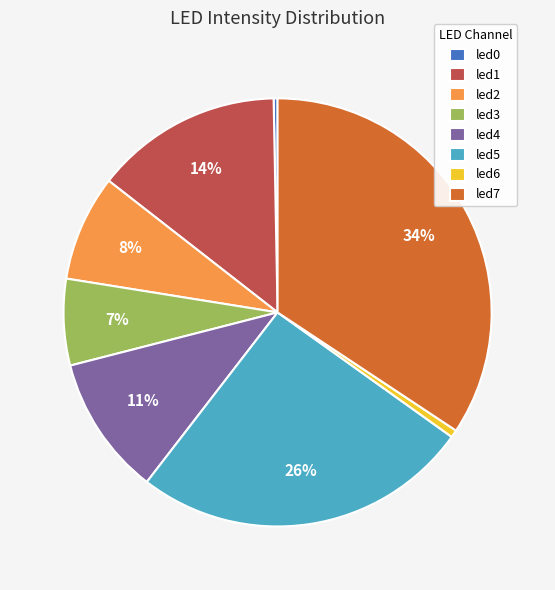

Combined, do led5 and led1 account for over 50%?

No